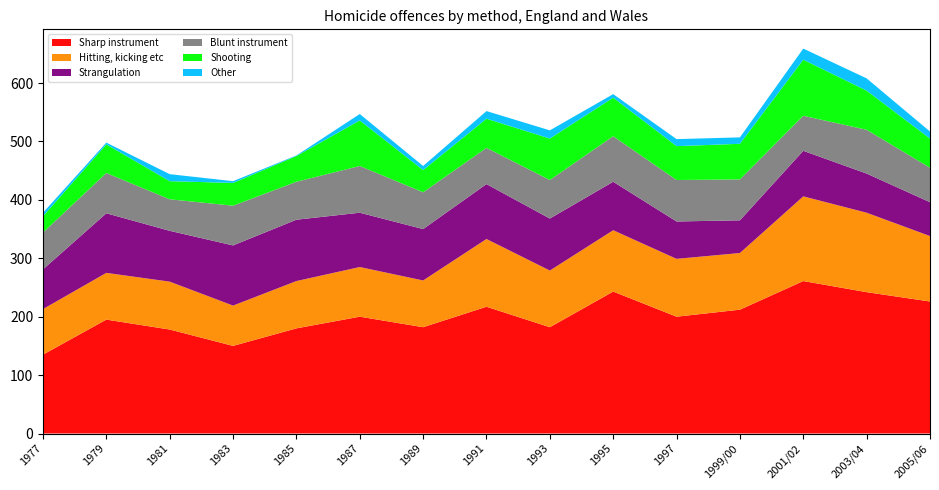

Reading left to right, transcribe all the data shown in this chart.

Sharp instrument: 135	195	178	150	180	200	182	217	182	243	200	212	261	242	226
Hitting, kicking etc: 78	80	82	69	81	85	80	116	97	105	99	97	145	136	112
Strangulation: 68	102	87	103	105	93	88	94	89	83	64	56	78	67	58
Blunt instrument: 63	69	54	68	65	80	63	62	66	78	71	70	60	75	59
Shooting: 28	49	31	39	44	78	38	50	71	66	58	61	96	67	50
Other: 6	3	12	3	1	11	7	13	14	6	12	11	19	21	12